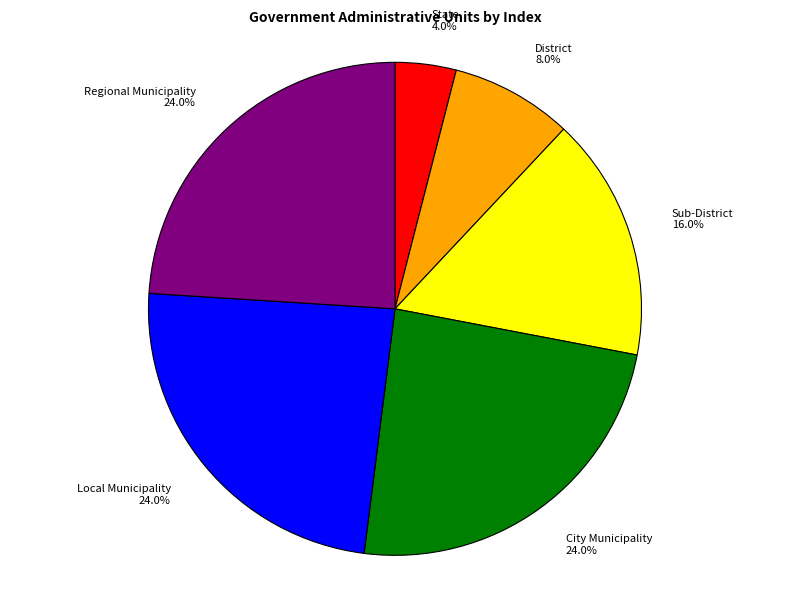

What is the total percentage of State 4.0% and Local Municipality 24.0%?

28.0%